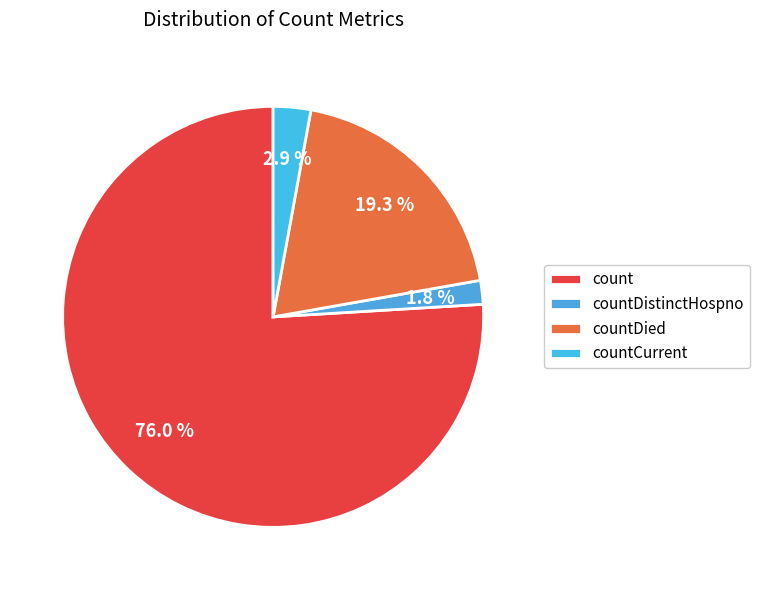

To the nearest percent, what portion does countDistinctHospno represent?

2%